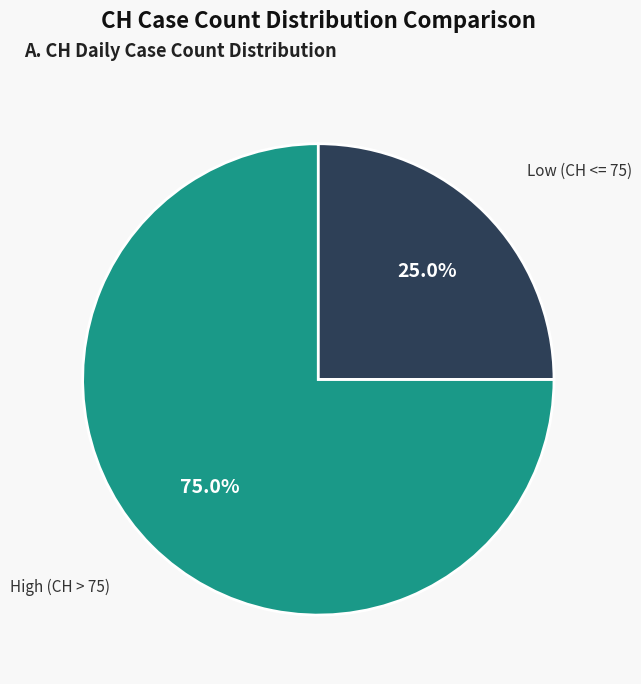

What is the total percentage of Low (CH <= 75) and High (CH > 75)?

100.0%